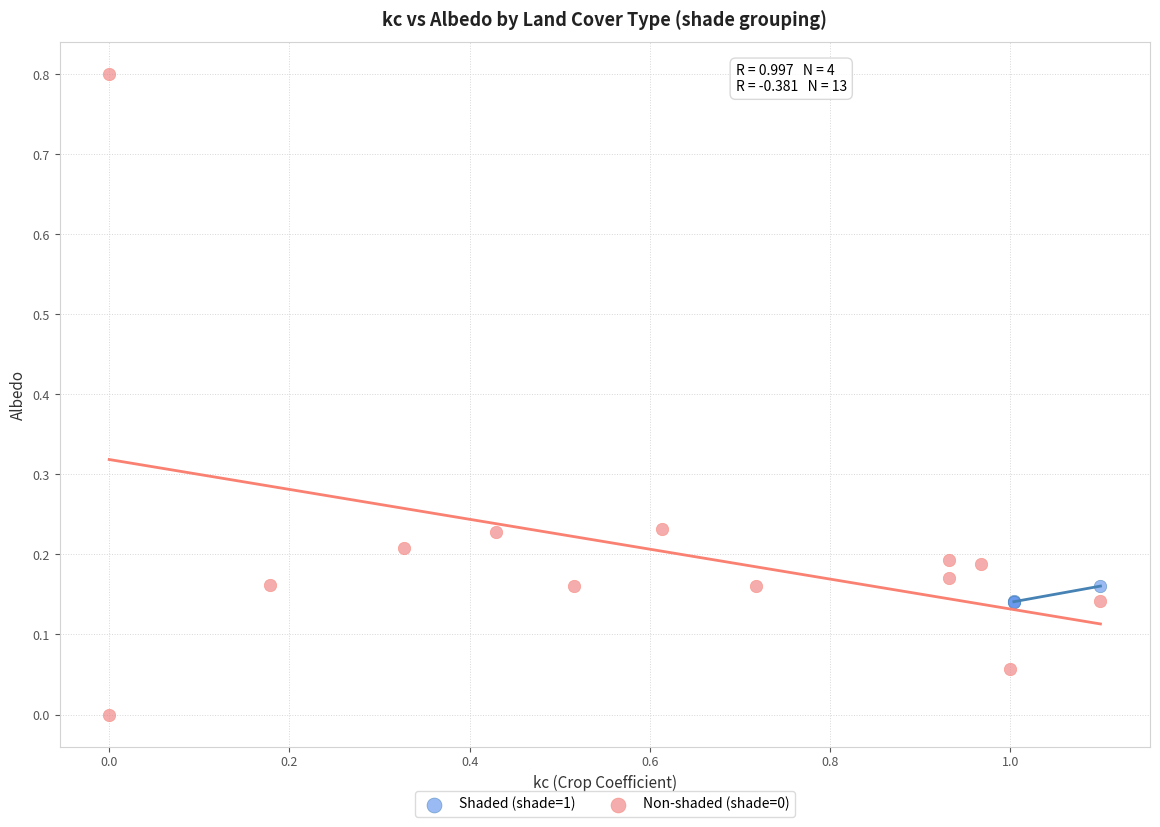

Which series has the widest spread of Y values?

Non-shaded (shade=0)